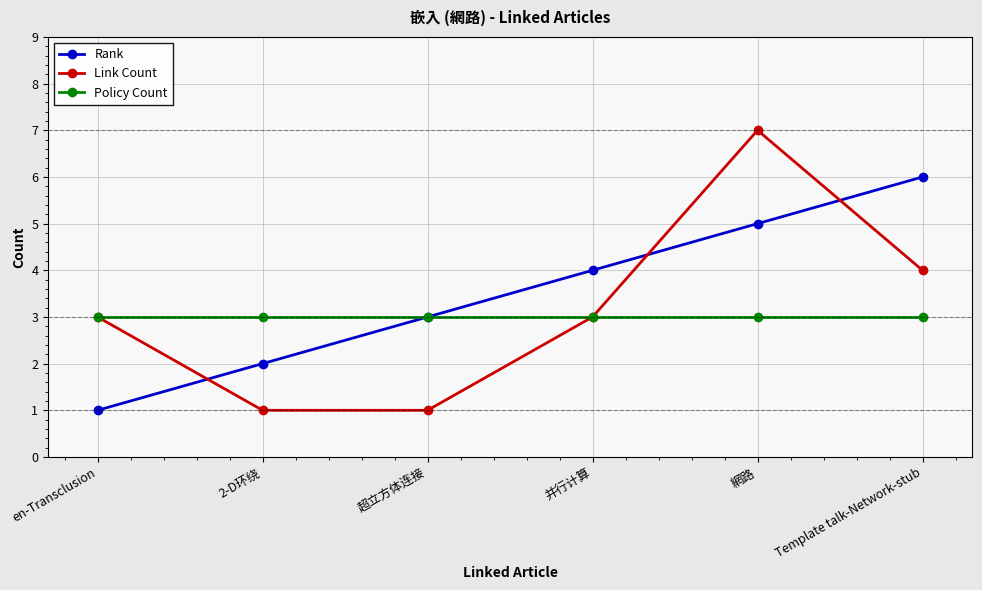

How many interior local peaks does the Link Count series have?

1